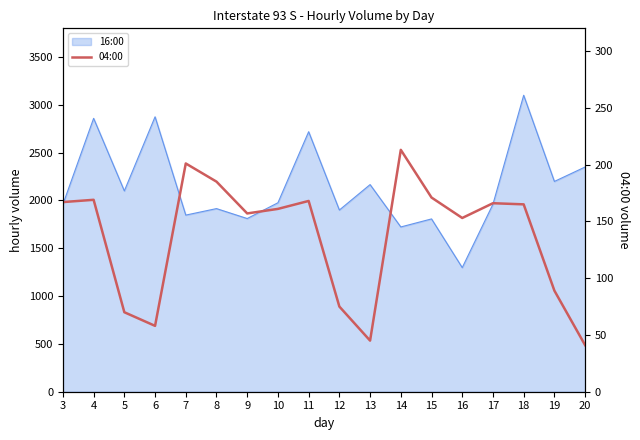

What is the difference between the values at 11 and 14?

45